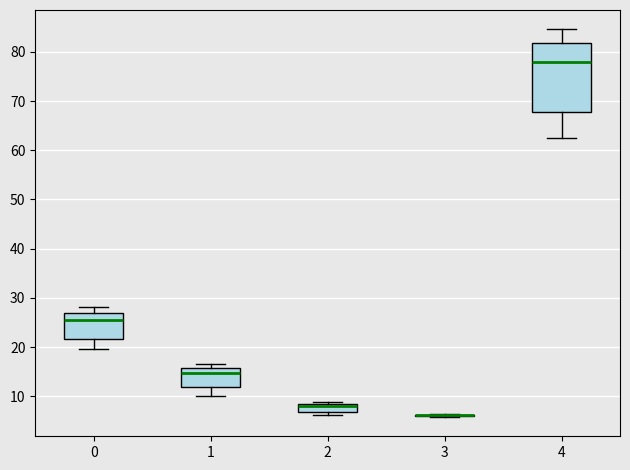

Reading left to right, transcribe this box plot: for each box, give where its median line is, the range the box spans, and where its two whiskers end, as read against the y-axis. The values are not printed on the chart, so give them approximately, as read against the axis.

0: median 25, box 22 to 27, whiskers 20 to 28
1: median 15, box 12 to 16, whiskers 10 to 17
2: median 8 (just below the box's upper edge), box 7 to 8, whiskers 6 to 9
3: box collapsed to a line at 6, whiskers 6 to 6
4: median 78, box 68 to 82, whiskers 63 to 85